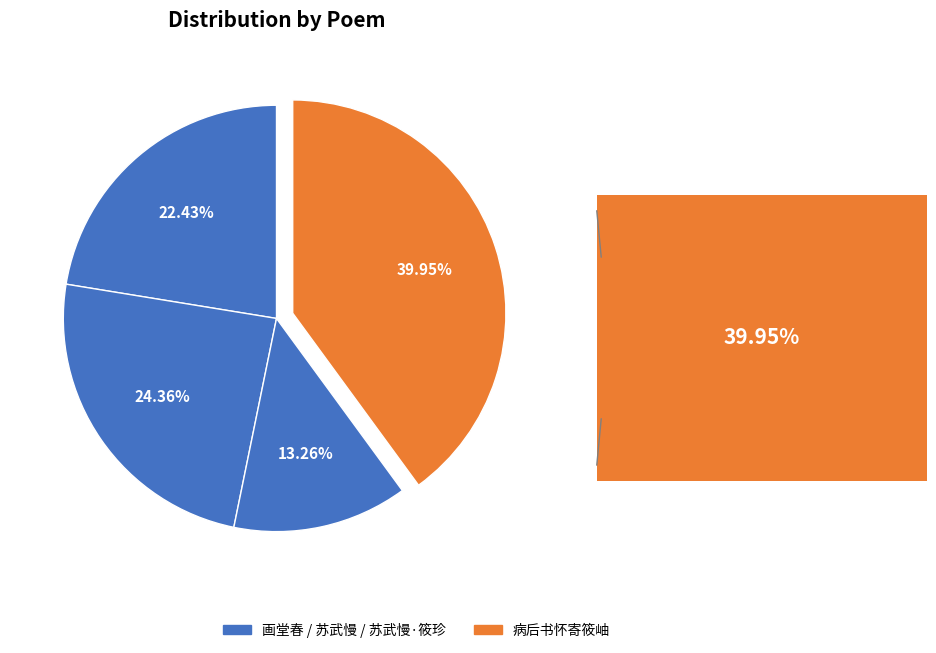

How many segments does this pie chart have?

4